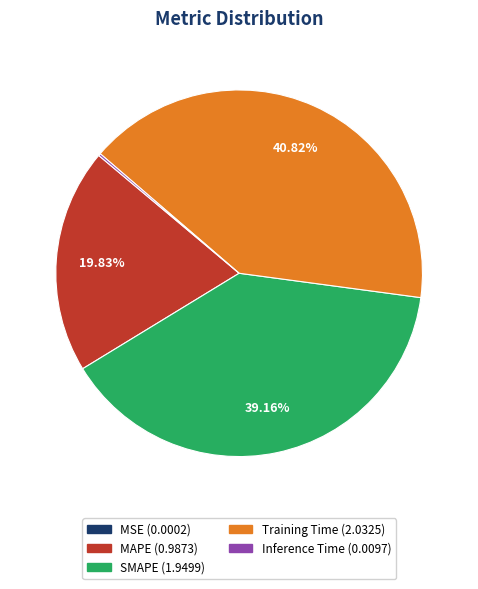

To the nearest percent, what is the difference between the largest and smallest slice percentages?

41%